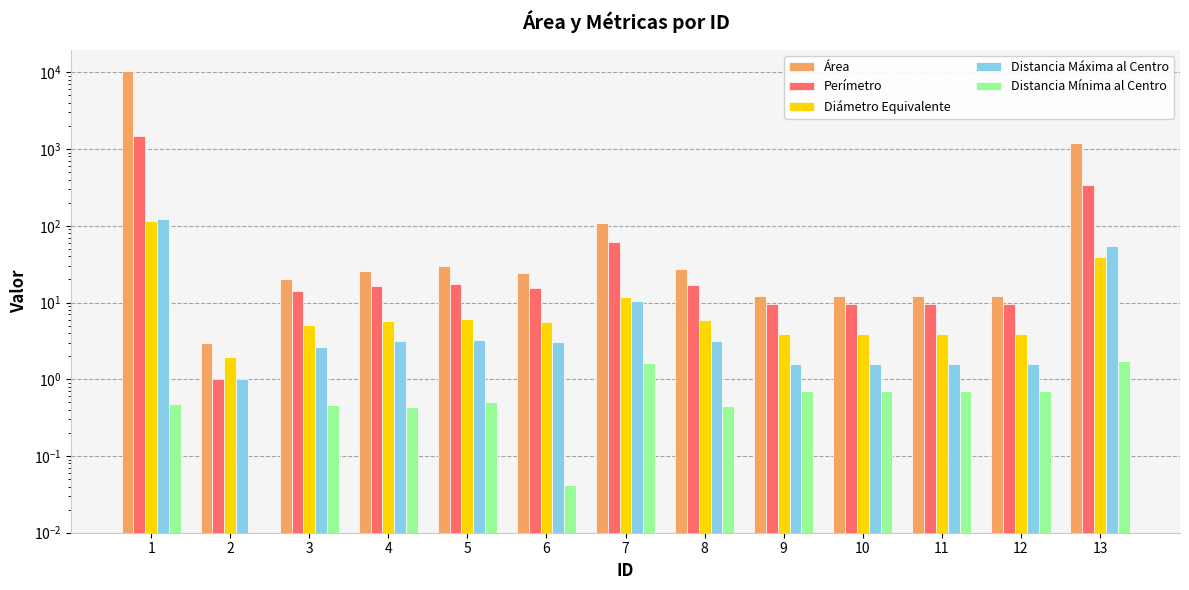

What is the sum of the Distancia Mínima al Centro values at 9 and 8?

1.2